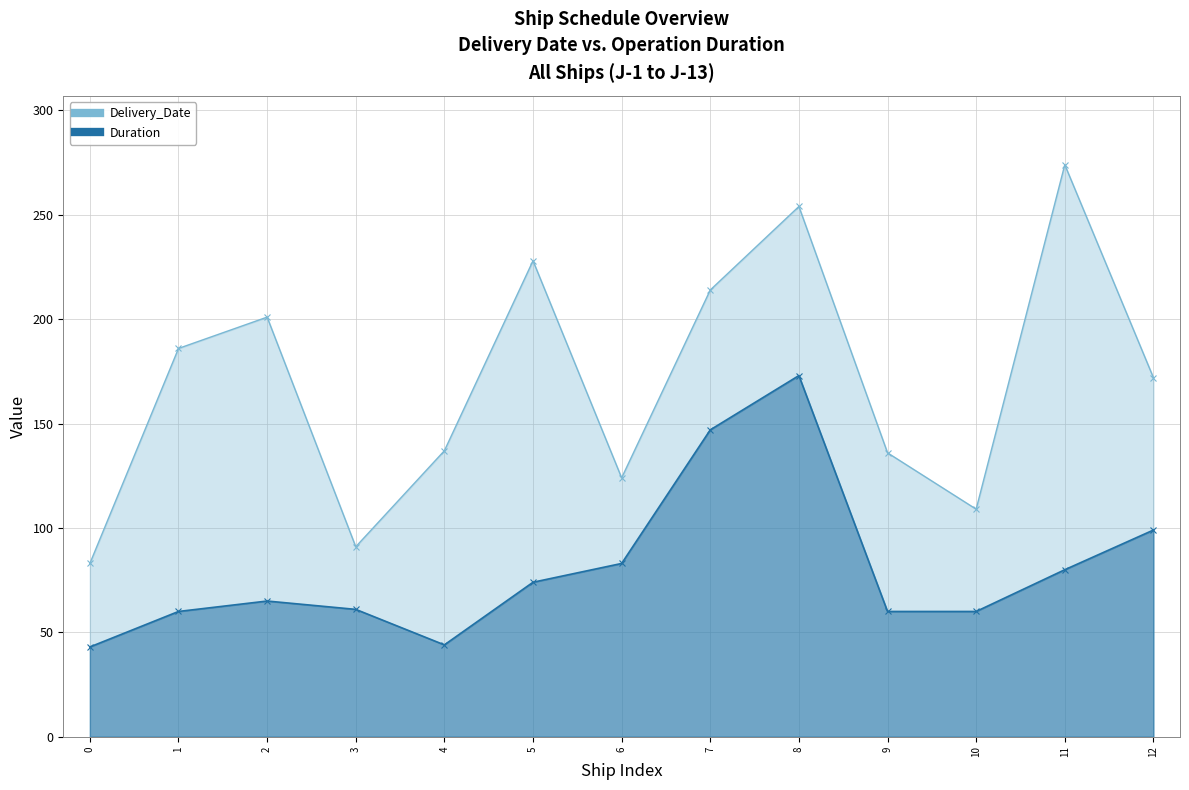

Rank the series by their average value, from highest to lowest.

Delivery_Date, Duration